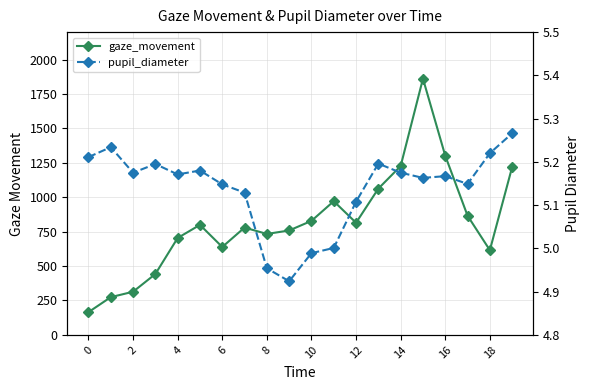

What are all the series names shown in the legend?

gaze_movement, pupil_diameter